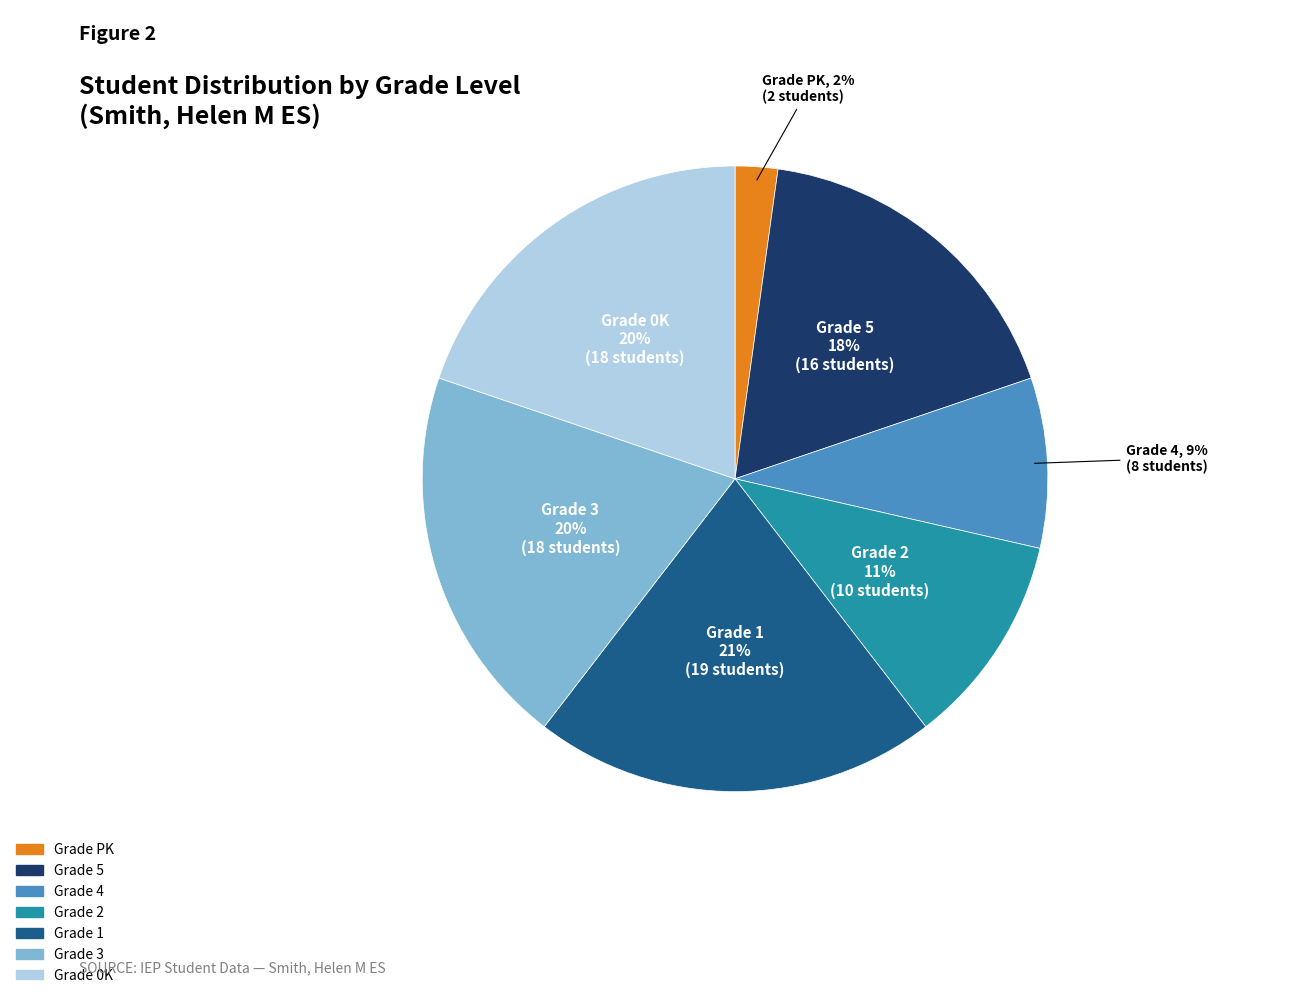

To the nearest percent, what is the difference between the largest and smallest slice percentages?

19%